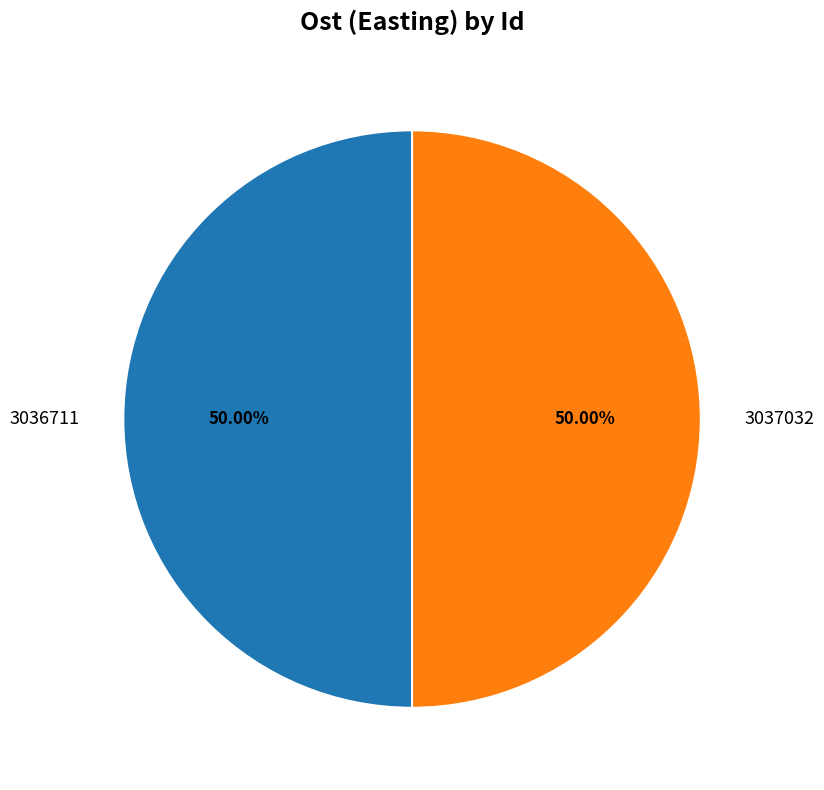

What is the ratio of the value at 3037032 to the value at 3036711?

1.0